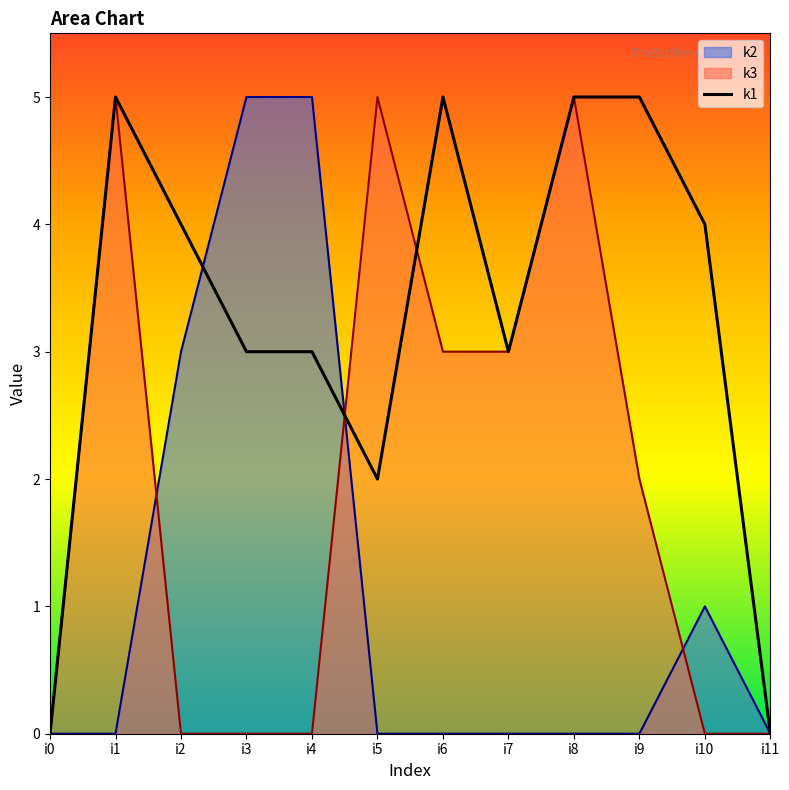

What is the greatest value displayed?

5